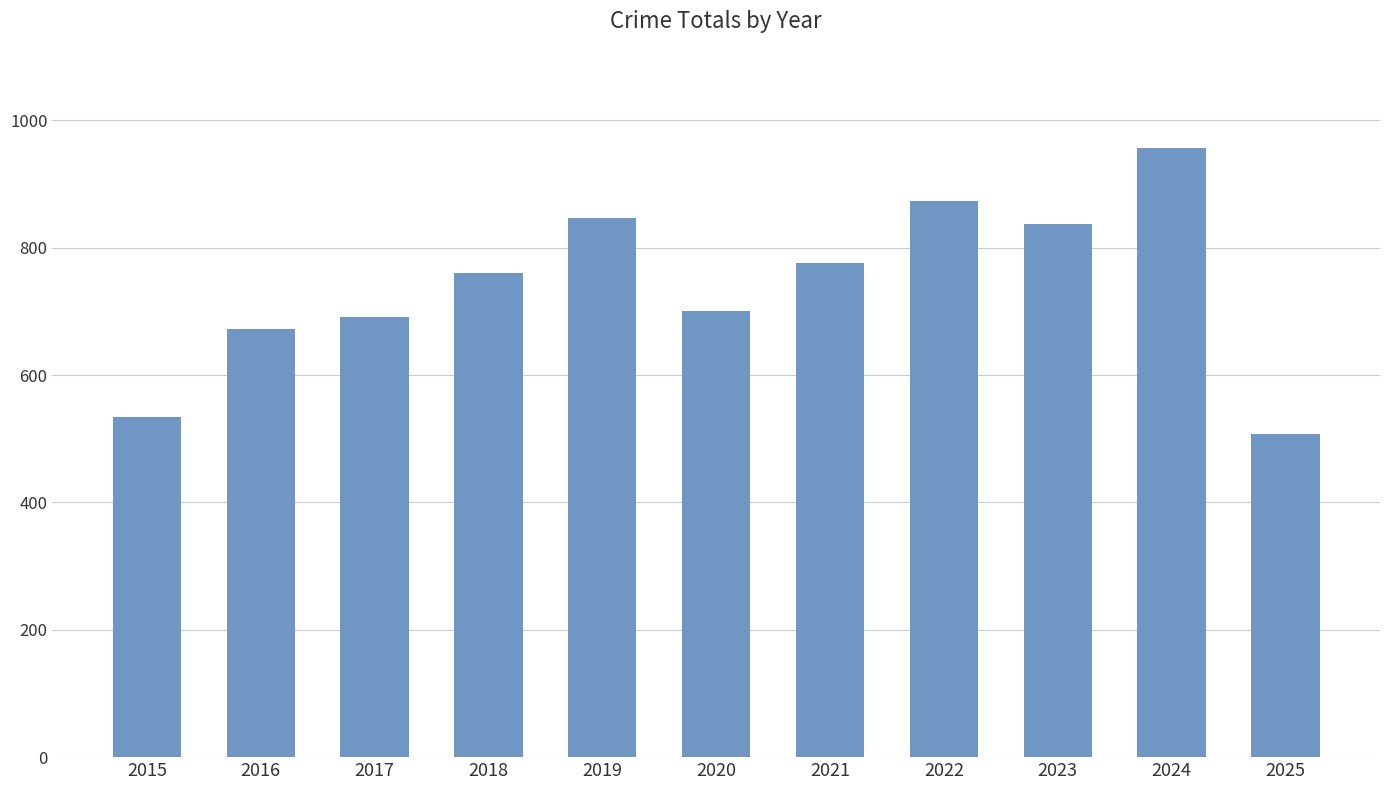

How many series are shown in this chart?

1